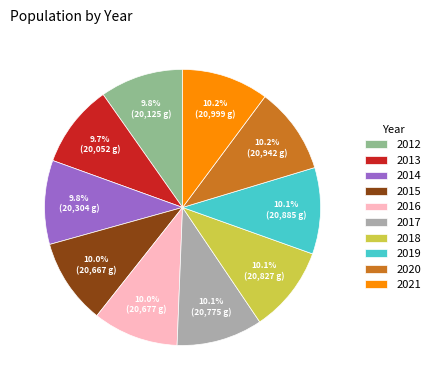

Does 2017 account for over 50% of the chart?

No